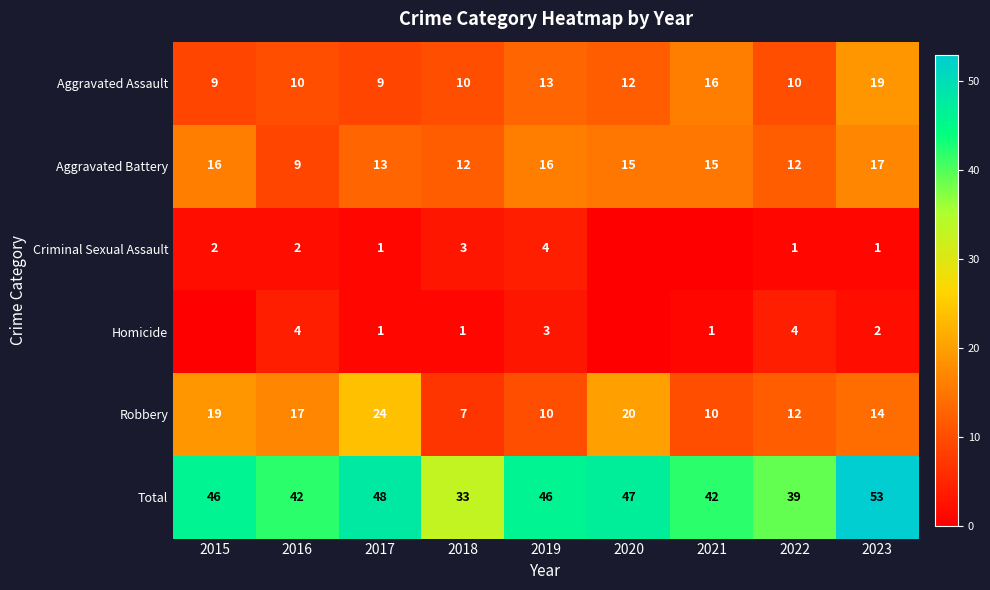

True or false: Total has a value of 10 at 2021.

False